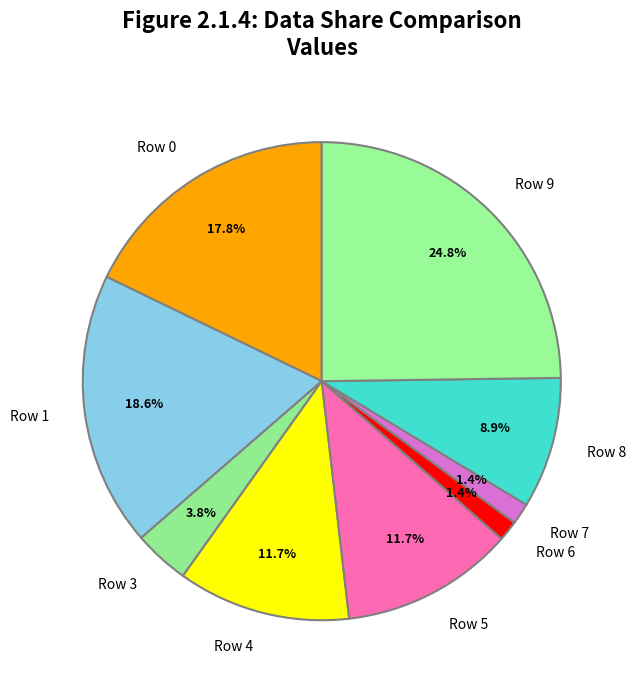

Which slice is the largest?

Row 9